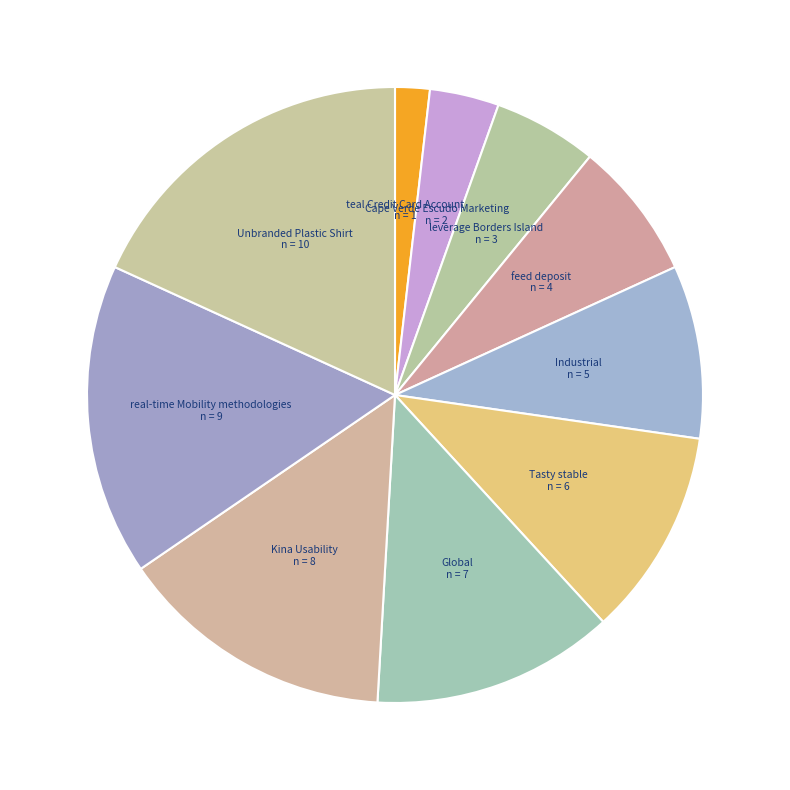

To the nearest percent, what is the difference between the largest and smallest slice percentages?

16%